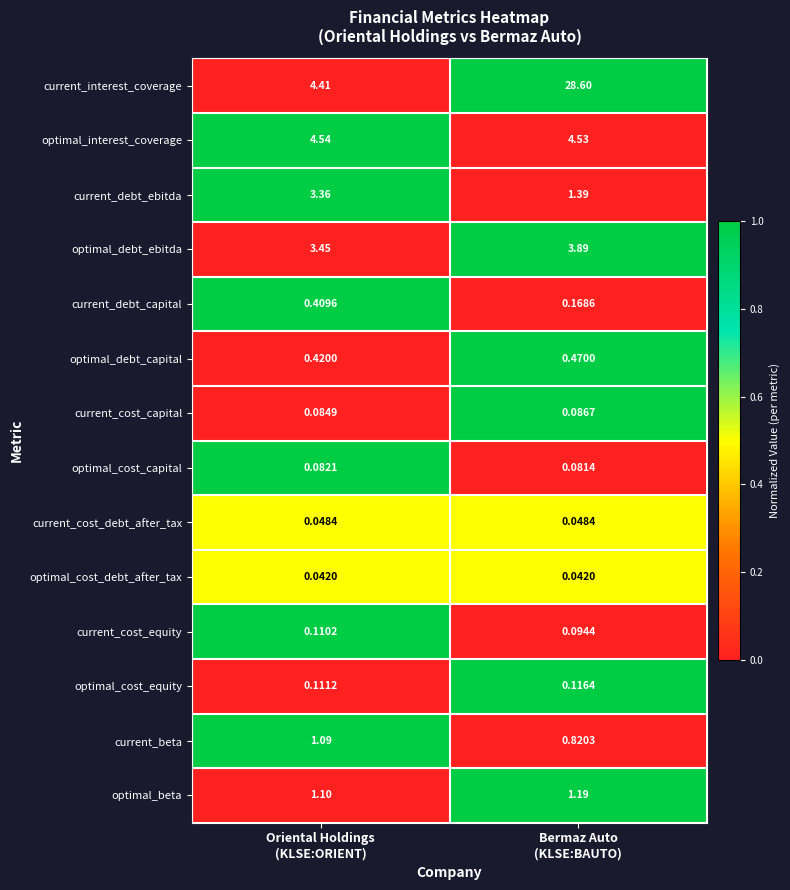

List the series in order of their peak value, lowest first.

optimal_cost_debt_after_tax, current_cost_debt_after_tax, optimal_cost_capital, current_cost_capital, current_cost_equity, optimal_cost_equity, current_debt_capital, optimal_debt_capital, current_beta, optimal_beta, current_debt_ebitda, optimal_debt_ebitda, optimal_interest_coverage, current_interest_coverage